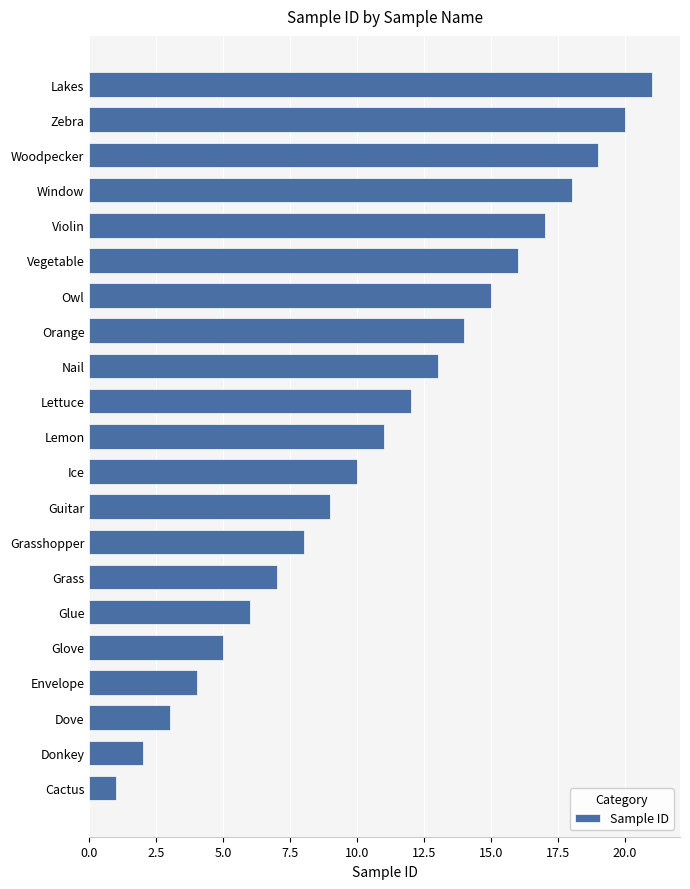

The chart shows a value of 12 at Grass. True or false?

False